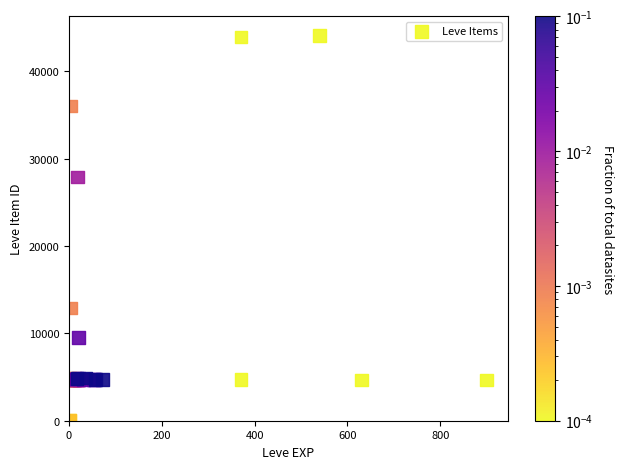

What Y value in the scatter plot is closest to 22048?

27884